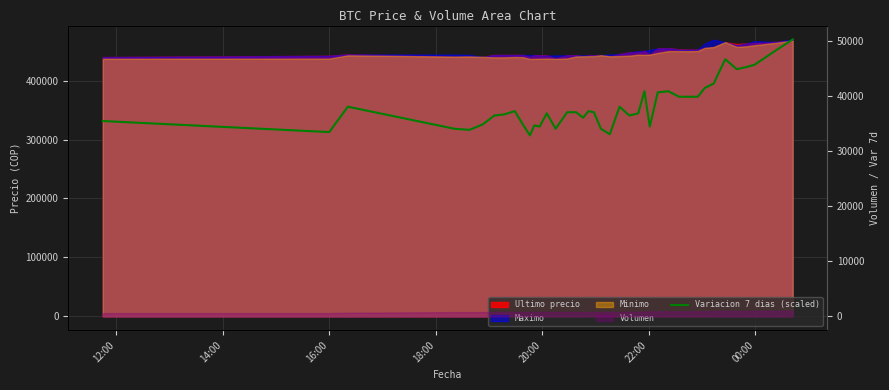

Reading right to left, transcribe all the data shown in this chart.

50200	48200	45600	45200	44800	46600	42200	41400	39800	39800	39800	40800	40600	34400	40800	36800	36400	38000	33000	34000	37000	37200	36000	37000	37000	34000	36800	34400	34600	32800	34800	37200	36600	36400	34800	33800	34000	38000	33400	35400